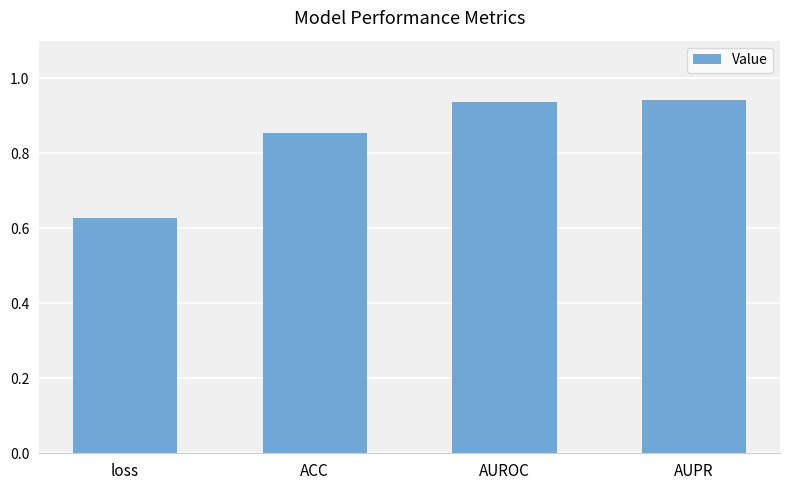

The chart shows a value of 1.5 at ACC. True or false?

False